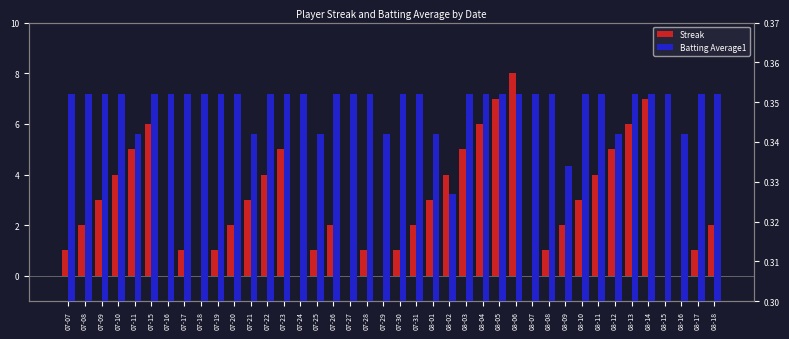

At how many categories does at least one series exceed 6?

3